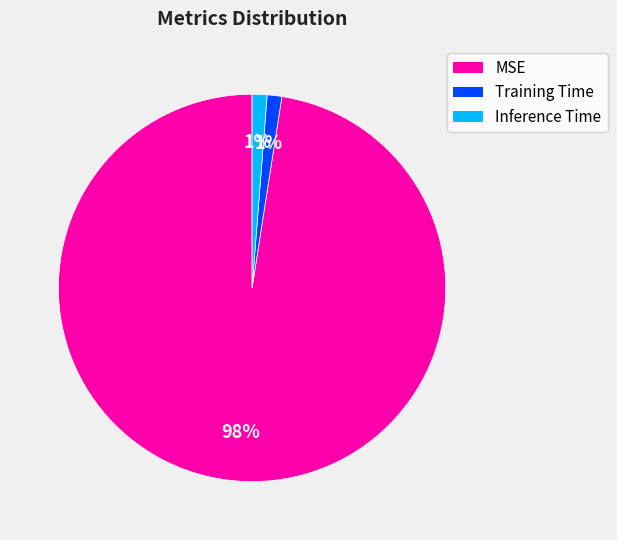

The Inference Time slice represents 8% of the pie. True or false?

False